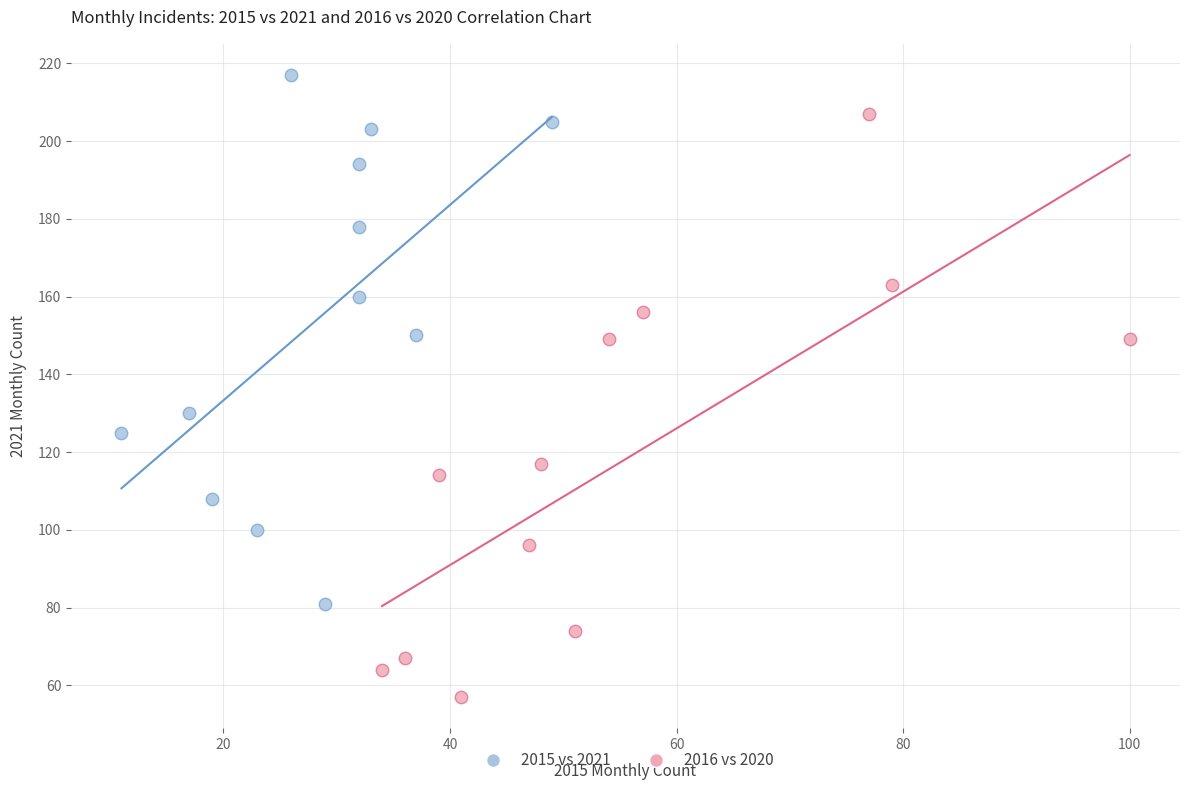

Which series reaches the maximum Y coordinate?

2015 vs 2021